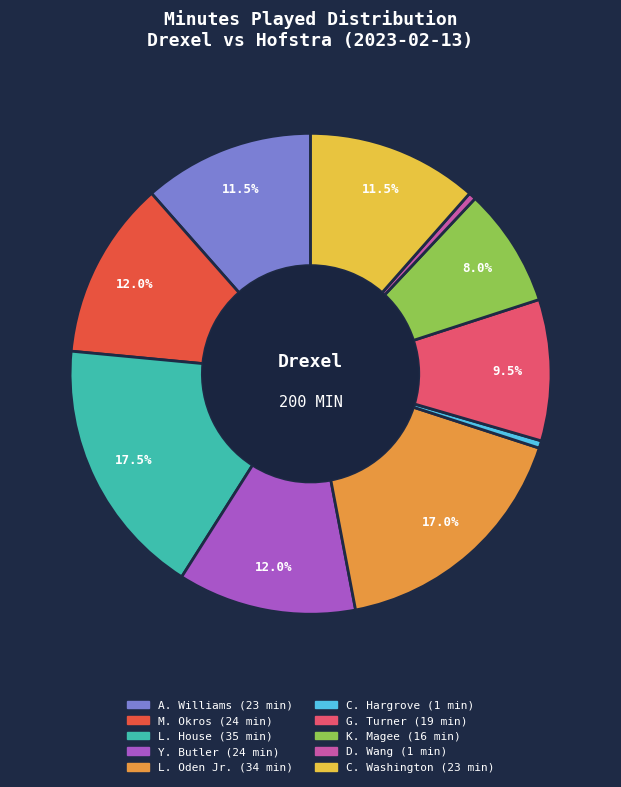

Which has a higher value, C. Washington or G. Turner?

C. Washington